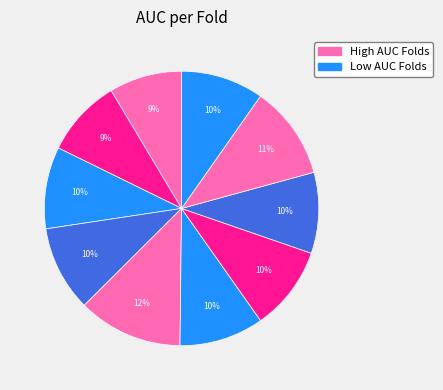

Count the number of slices in the pie.

10